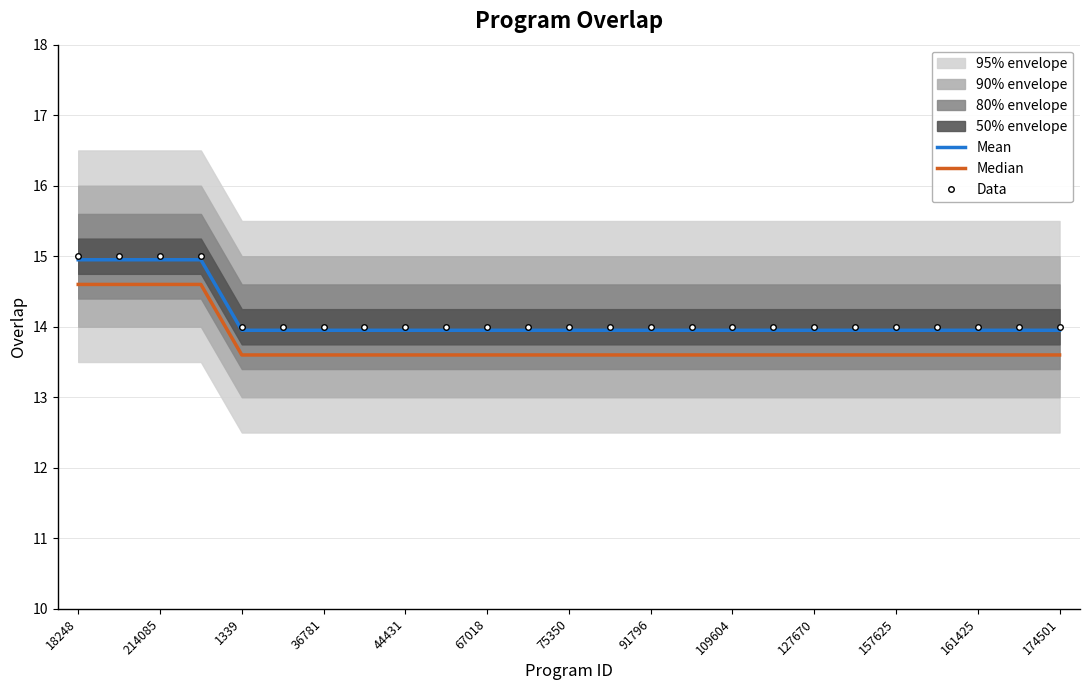

How many Median values are between 13 and 14?

21